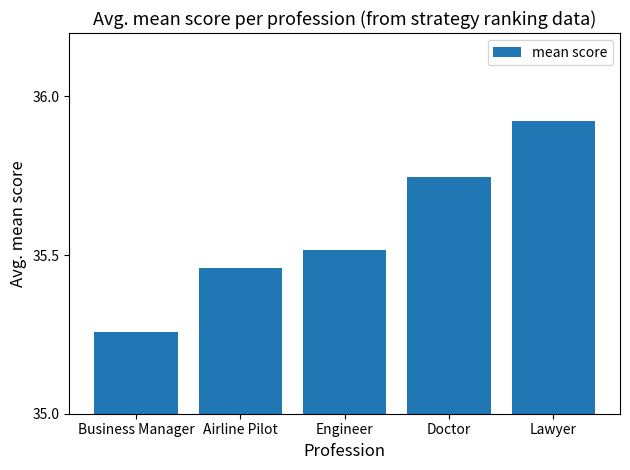

Are the bars grouped side by side (vs. stacked)?

No